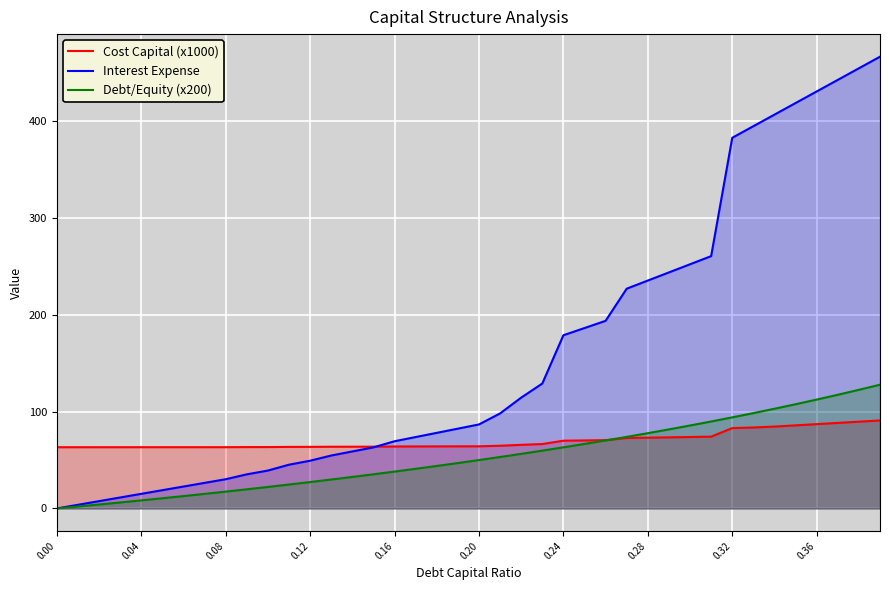

Rank the series by their average value, from highest to lowest.

Interest Expense, Cost Capital (x1000), Debt/Equity (x200)